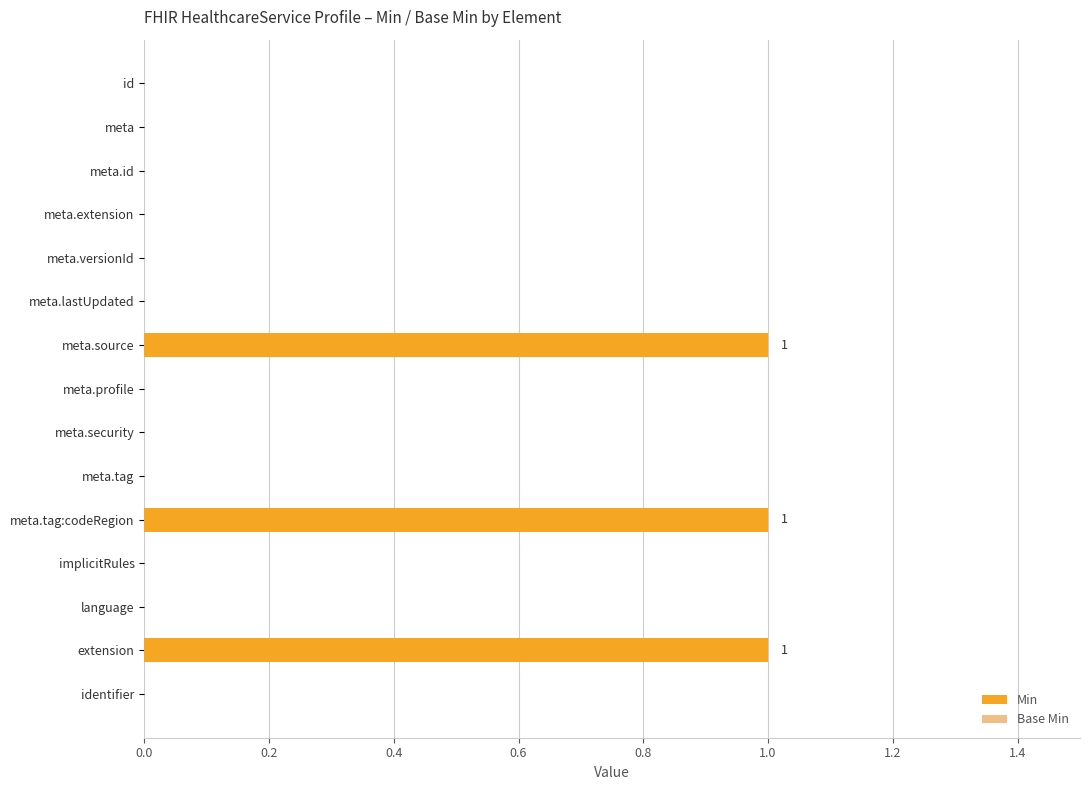

What is the greatest value displayed?

1